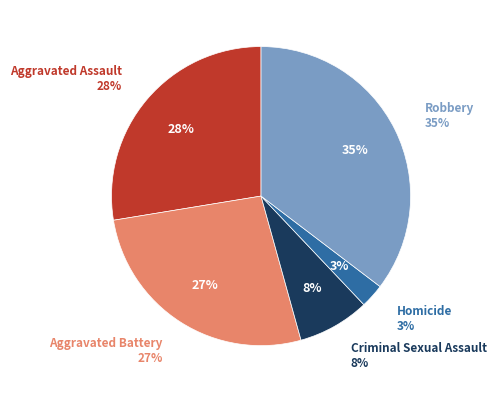

Is the sum of Criminal Sexual Assault and Aggravated Battery greater than half?

No